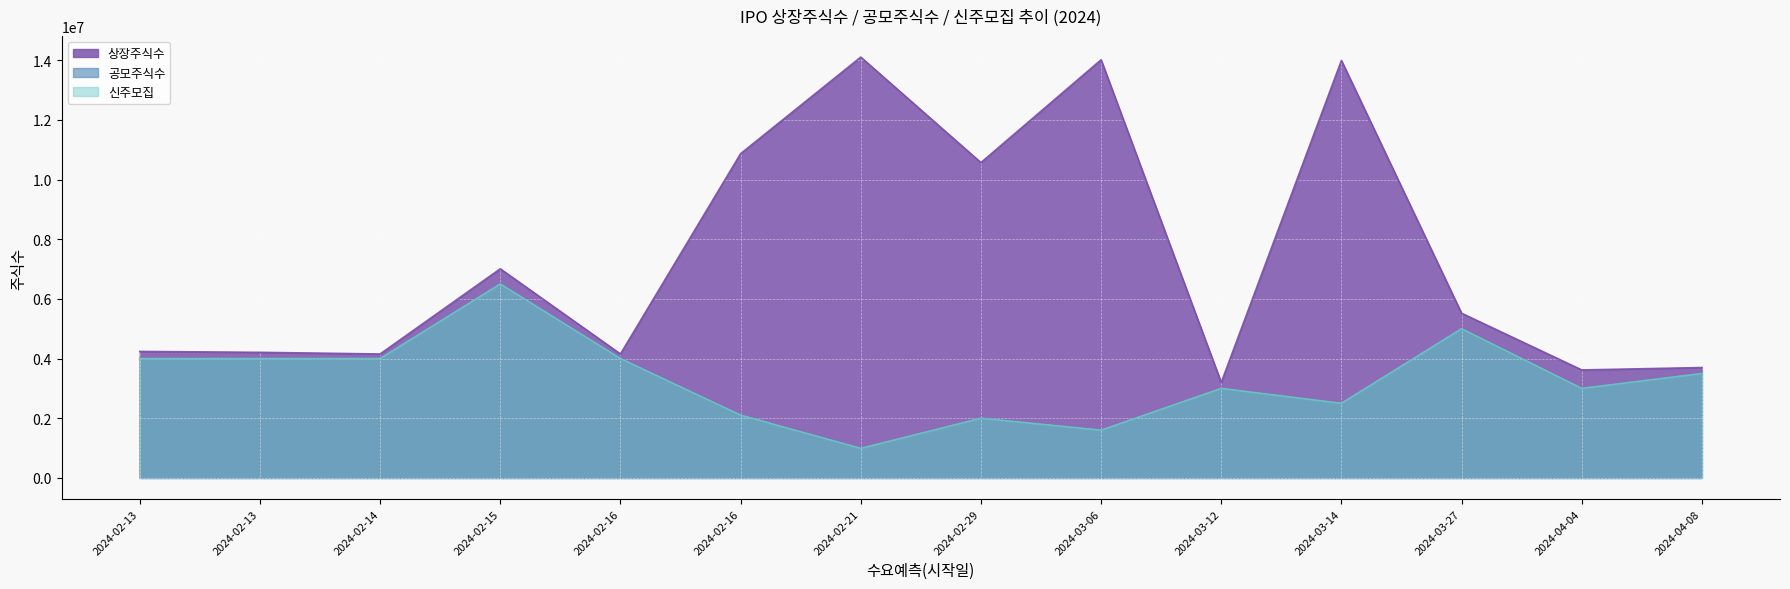

At which label does 공모주식수 reach its peak?

2024-02-15